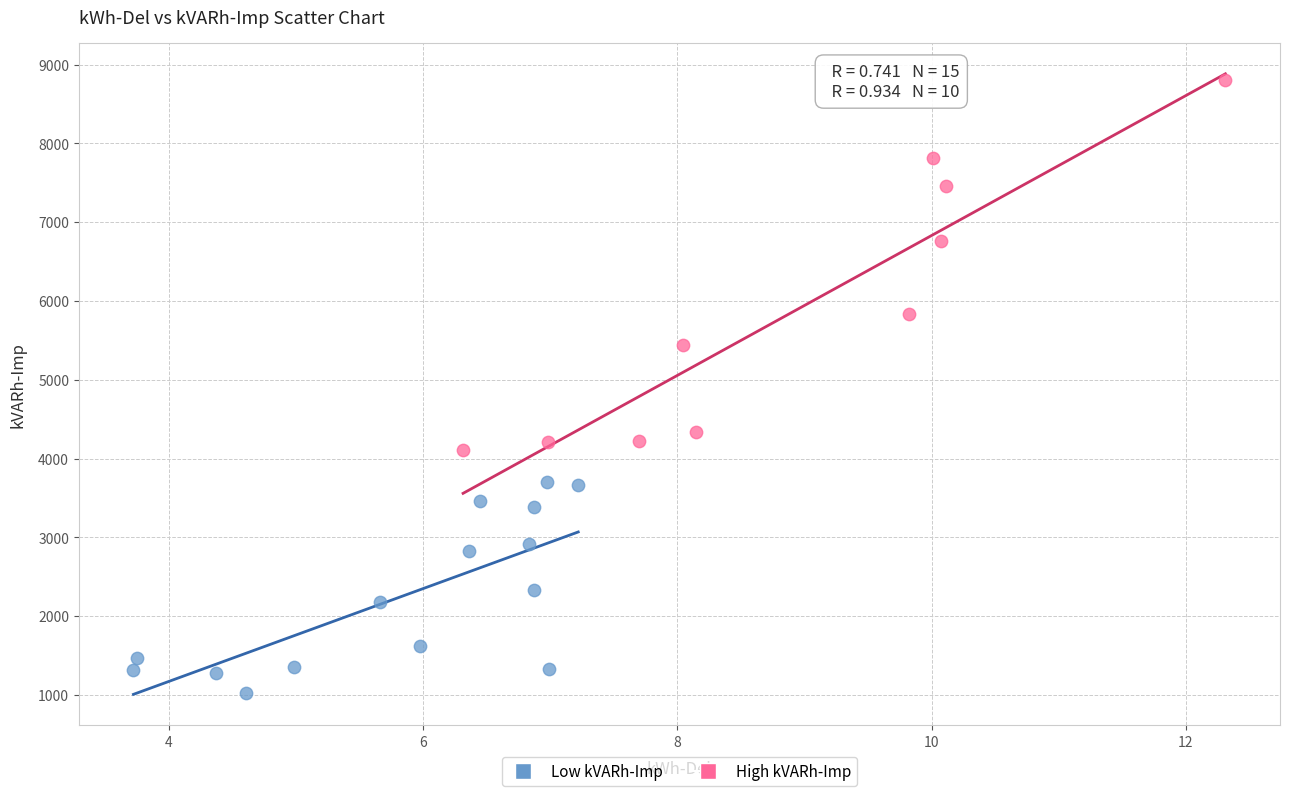

What are all the series names shown in the legend?

Low kVARh-Imp, High kVARh-Imp